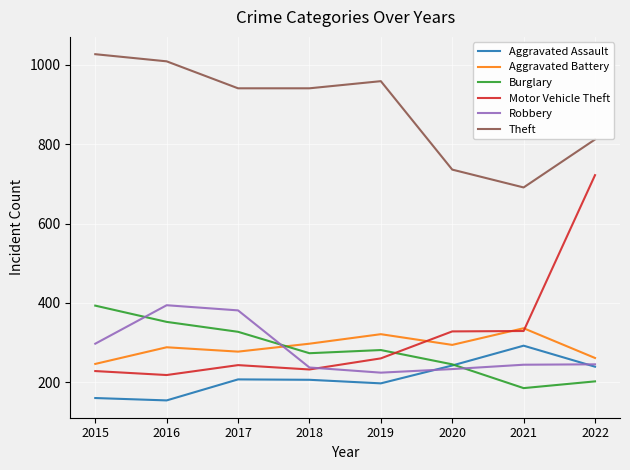

Is it true that Theft equals 325 at 2015?

False